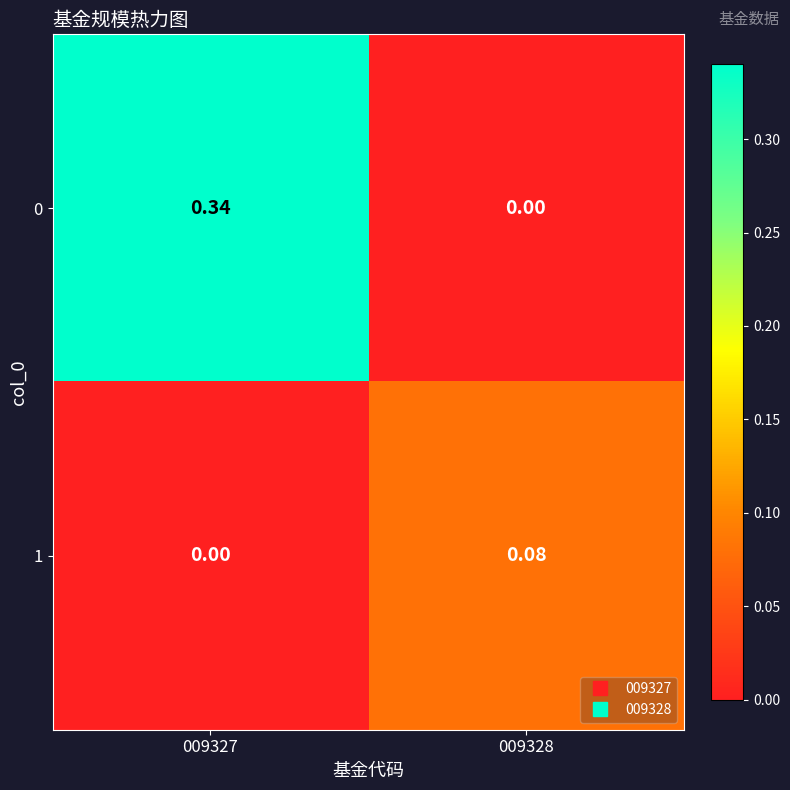

What is the spread (max minus min) of values at 009327?

0.3